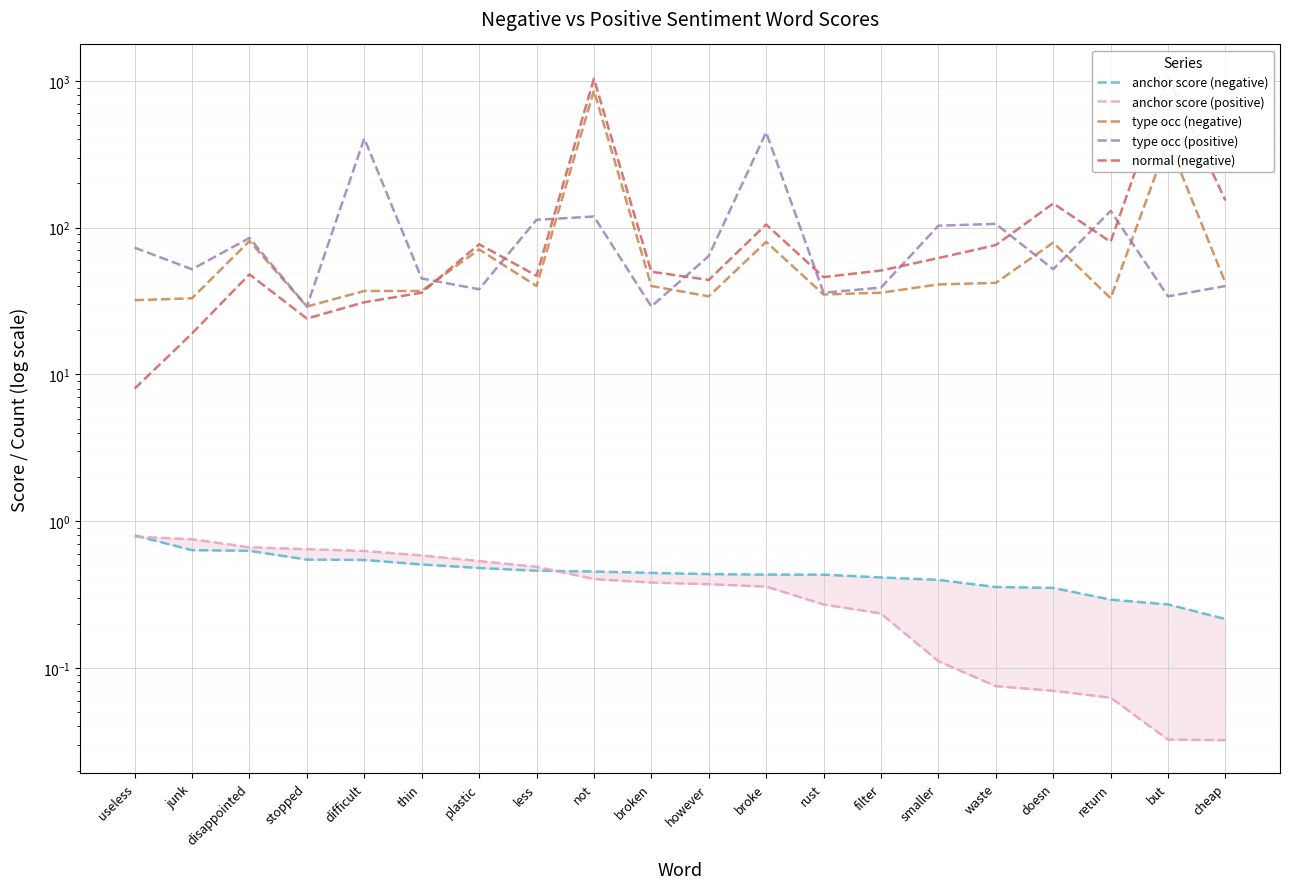

Reading left to right, what are all the values shown in this chart?

anchor score (negative): 0.8	0.6	0.6	0.5	0.5	0.5	0.5	0.5	0.5	0.4	0.4	0.4	0.4	0.4	0.4	0.4	0.4	0.3	0.3	0.2
anchor score (positive): 0.8	0.8	0.7	0.6	0.6	0.6	0.5	0.5	0.4	0.4	0.4	0.4	0.3	0.2	0.1	0.1	0.1	0.1	0.0	0.0
type occ (negative): 32.0	33.0	81.0	29.0	37.0	37.0	71.0	40.0	858.0	40.0	34.0	80.0	35.0	36.0	41.0	42.0	79.0	33.0	391.0	42.0
type occ (positive): 73.0	52.0	85.0	29.0	405.0	45.0	38.0	113.0	119.0	29.0	64.0	446.0	36.0	39.0	103.0	106.0	52.0	130.0	34.0	40.0
normal (negative): 8.0	19.0	48.0	24.0	31.0	36.0	77.0	47.0	1032.0	50.0	44.0	105.0	46.0	51.0	62.0	76.0	146.0	80.0	1052.0	153.0